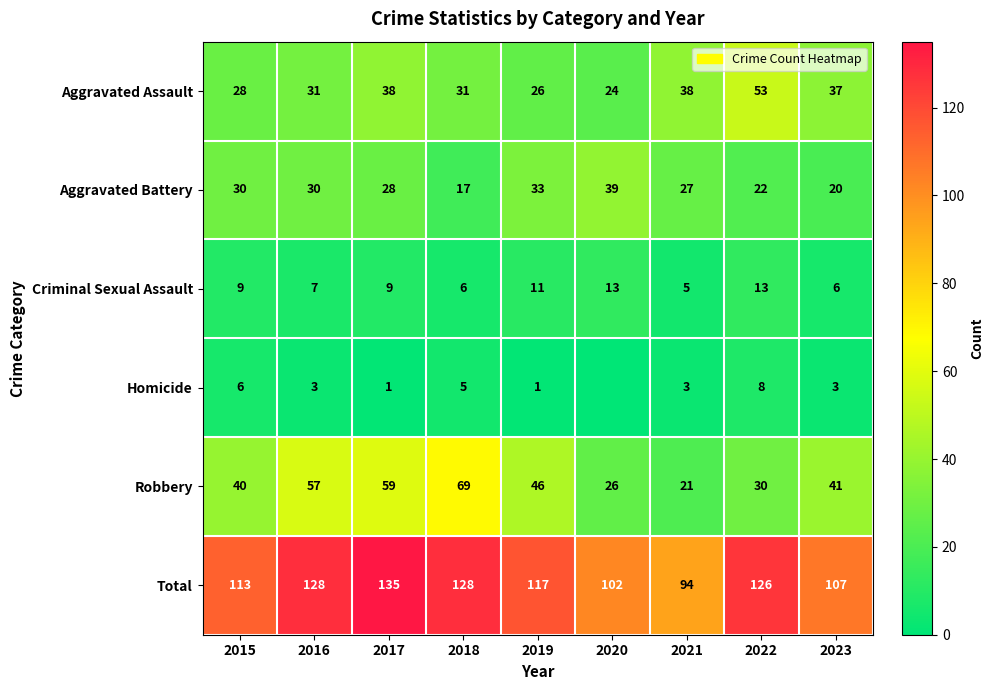

Between 2017 and 2022, which series saw the biggest shift?

Robbery